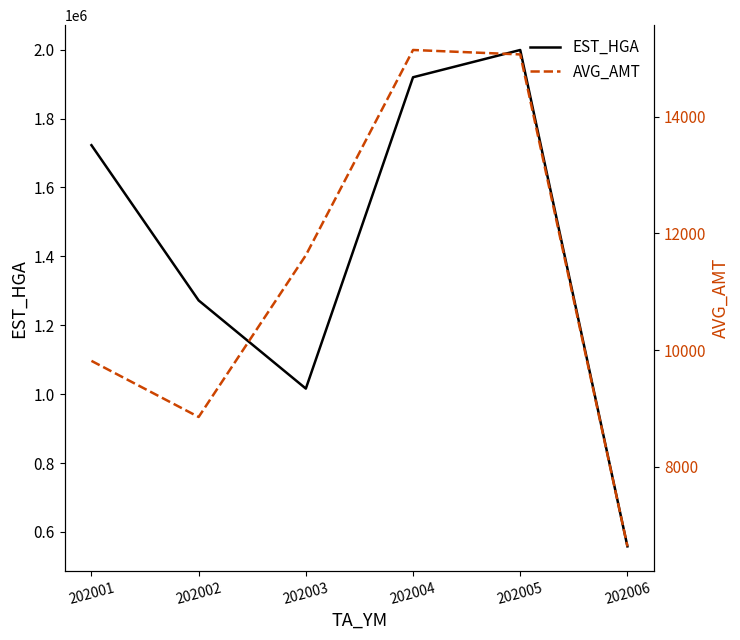

Which series changed the most between 202003 and 202005?

EST_HGA